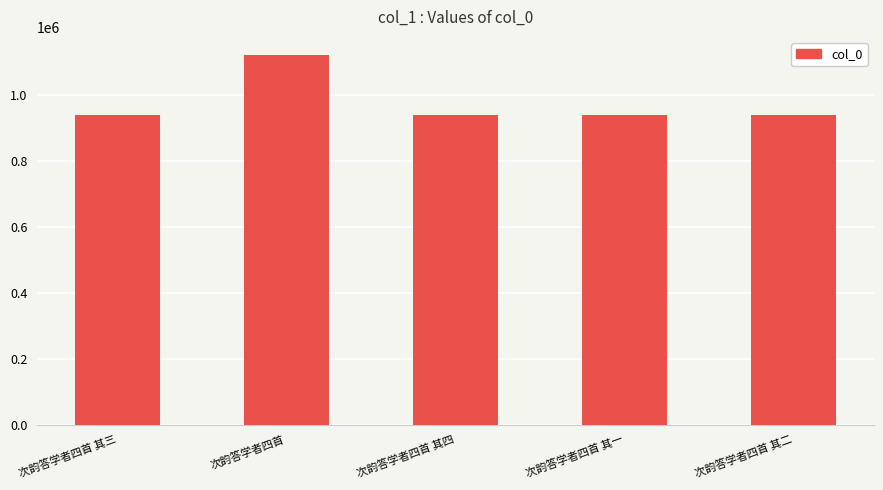

What is the change in value from 次韵答学者四首 to 次韵答学者四首 其二?

-179530